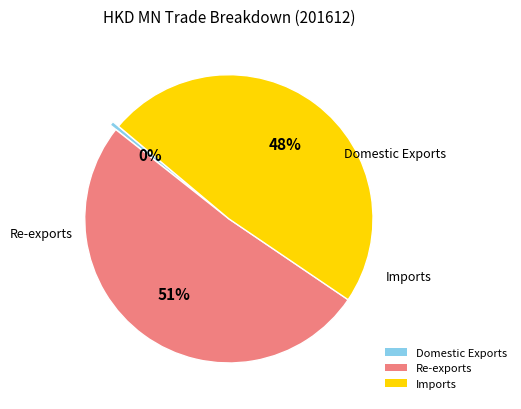

Combined, do Imports and Re-exports account for over 50%?

Yes